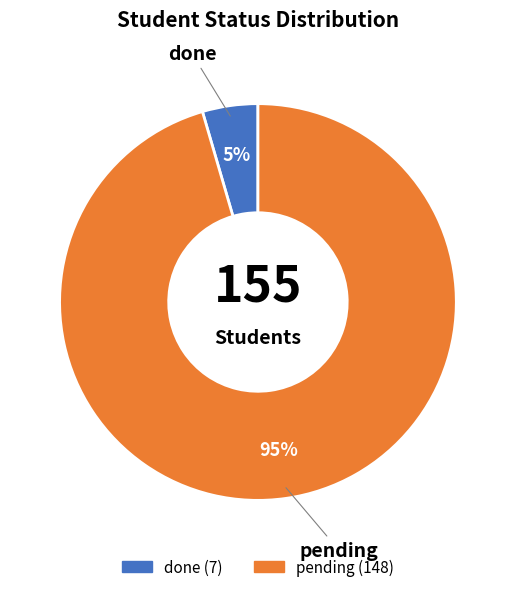

Which has a higher value, done or pending?

pending